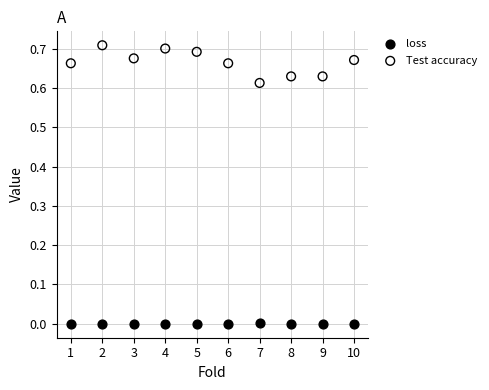

Which series has the widest spread of Y values?

Test accuracy